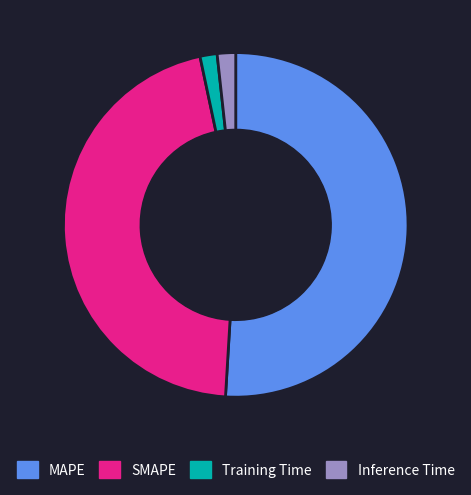

Combined, do SMAPE and Inference Time account for over 50%?

No